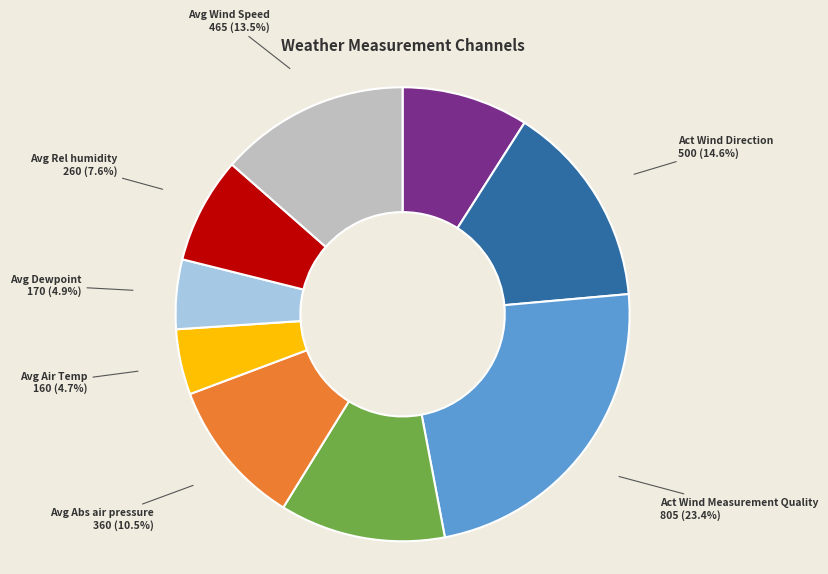

Which slice is the largest?

Act Wind Measurement Quality